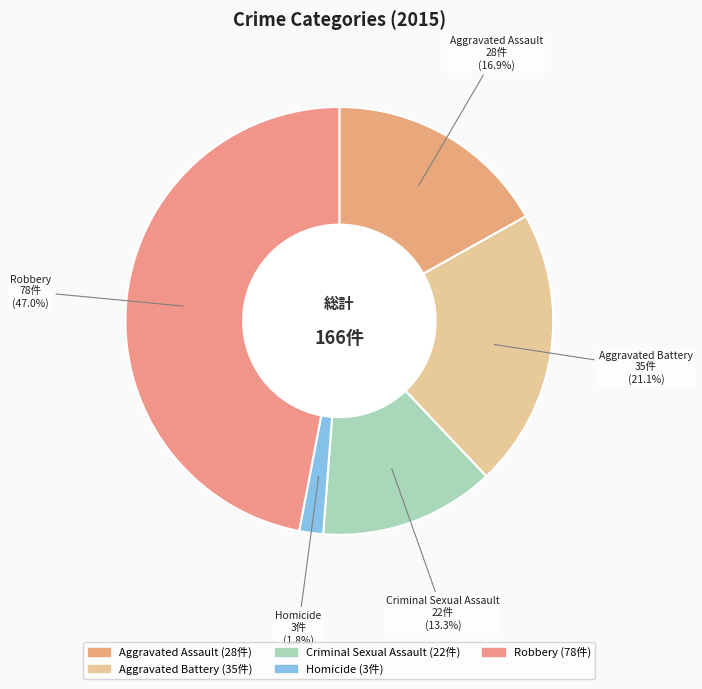

True or false: Criminal Sexual Assault accounts for 13% of the total.

True